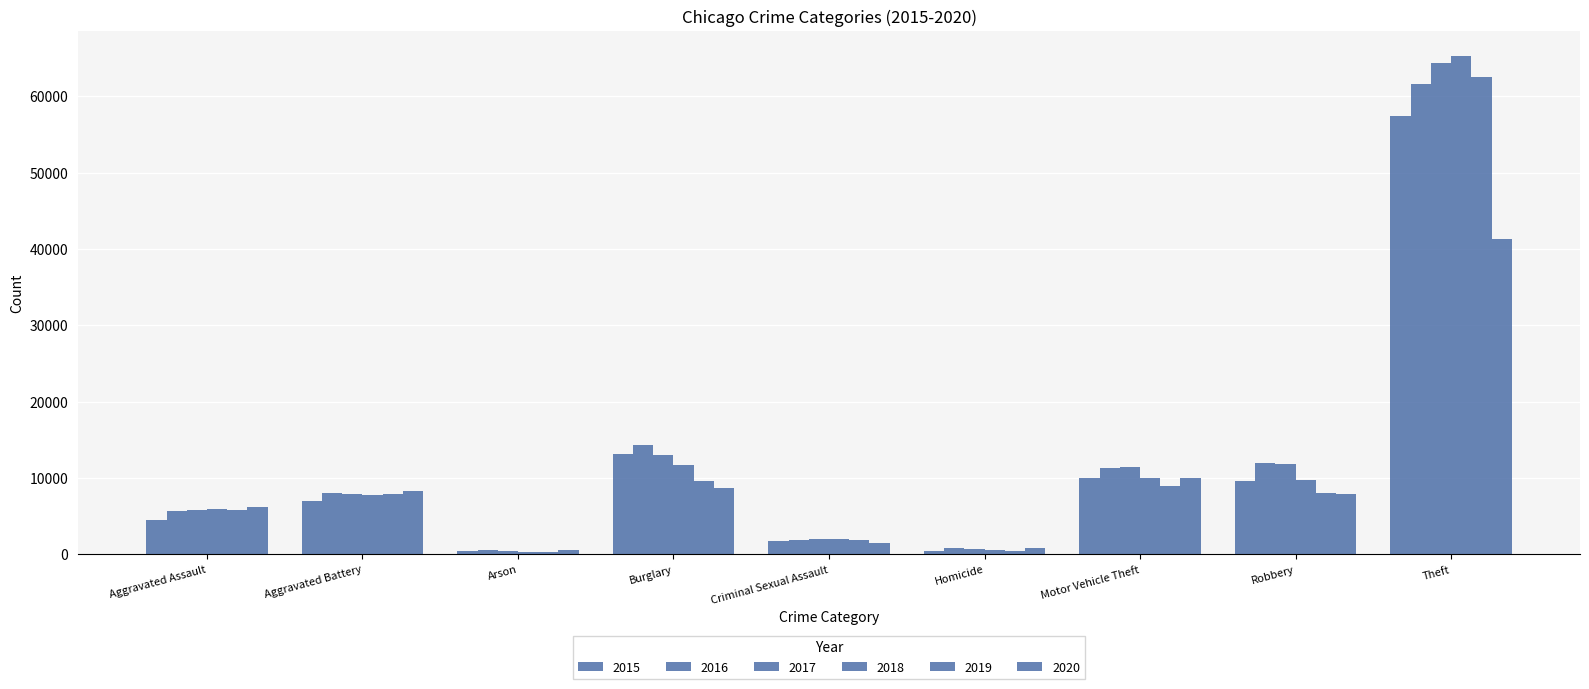

How many data points in 2020 are less than 7855?

4